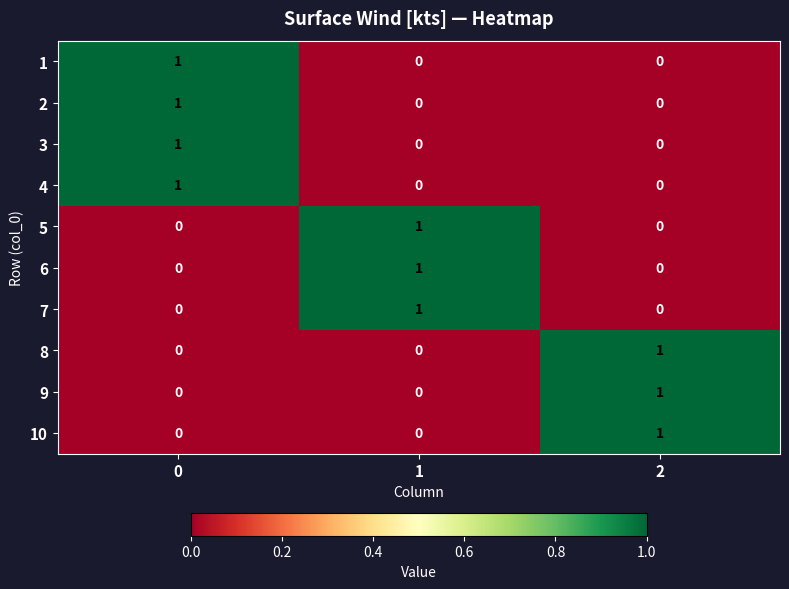

How many distinct data groups are displayed?

10